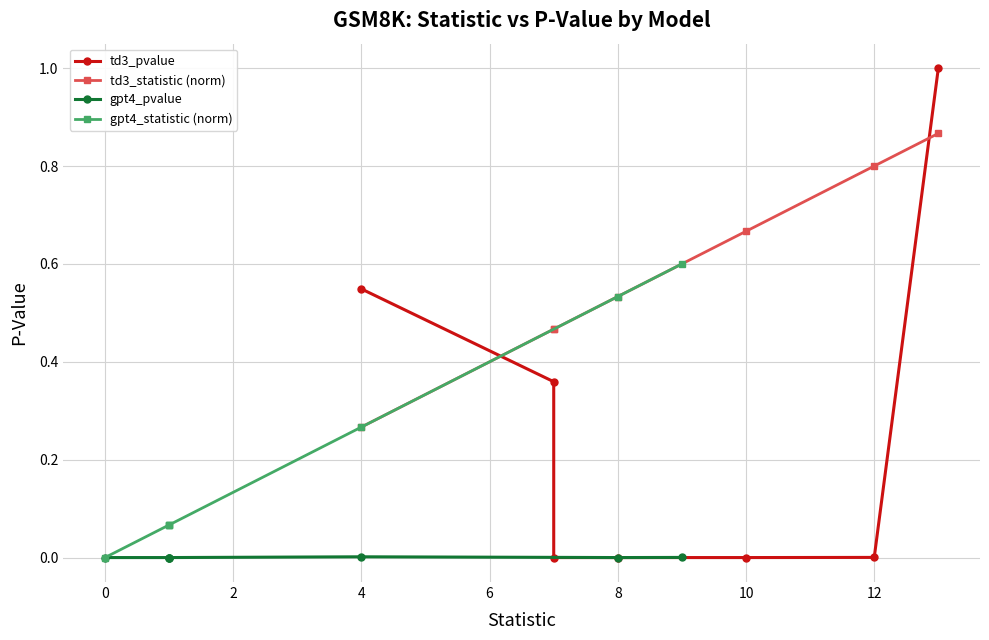

After their last crossing, which series has the higher values: td3_pvalue or td3_statistic (norm)?

td3_pvalue